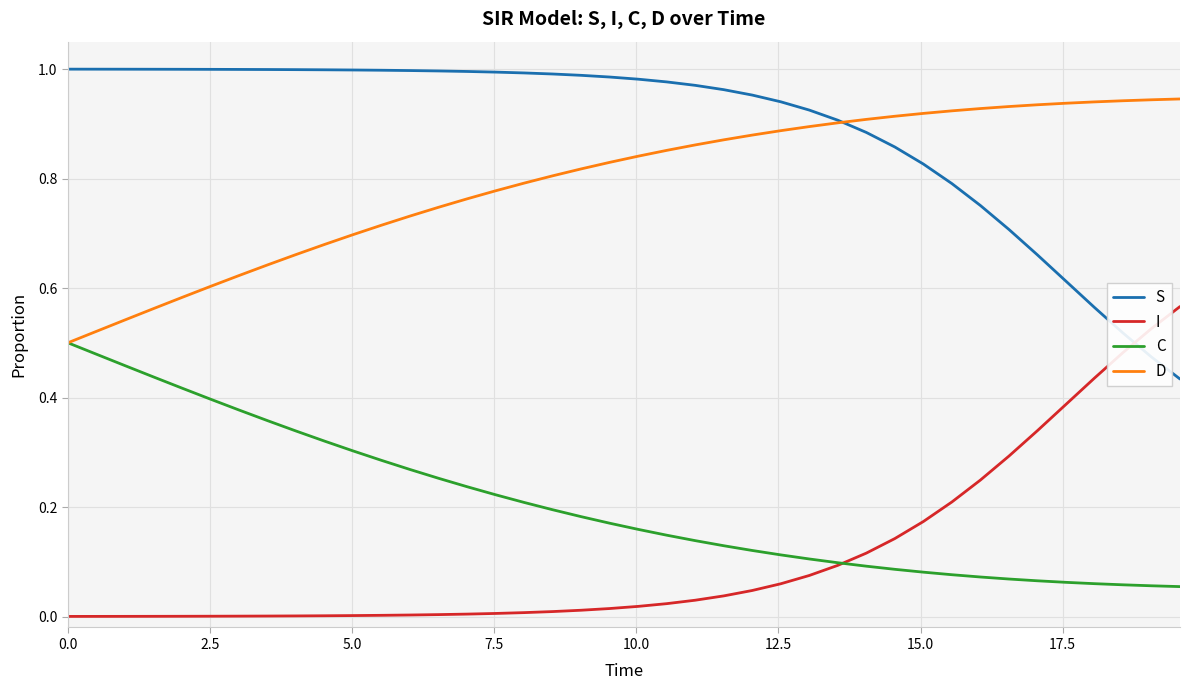

Which series has the largest total across all categories?

S